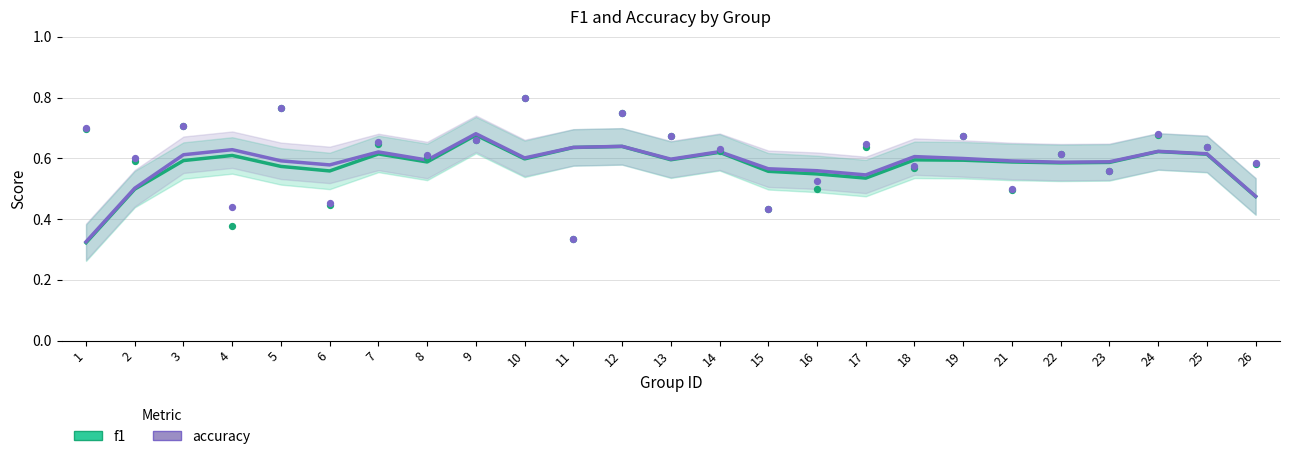

Which series has the largest total across all categories?

accuracy